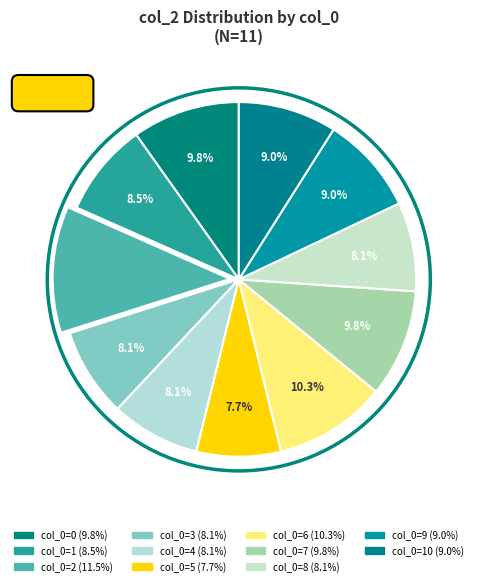

To the nearest percent, what percentage of the pie is 4?

8%